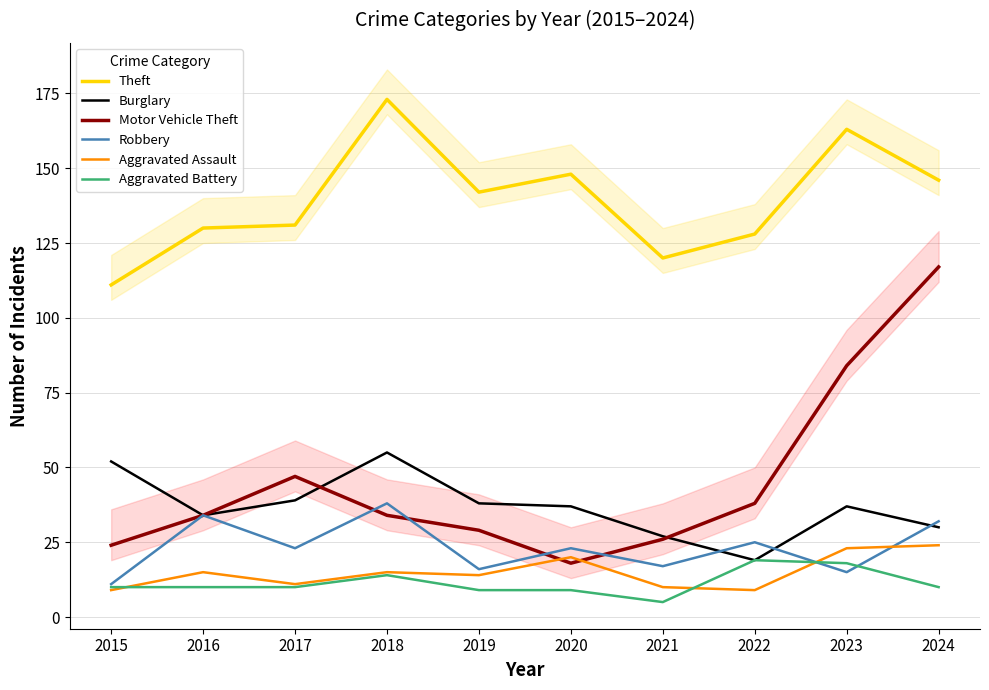

True or false: Robbery has a value of 13 at 2024.

False